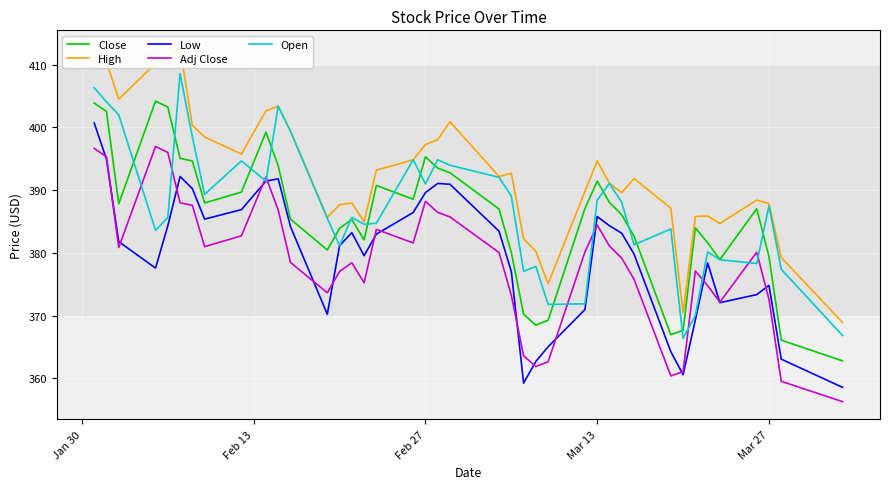

What is the minimum value for Adj Close?

356.3